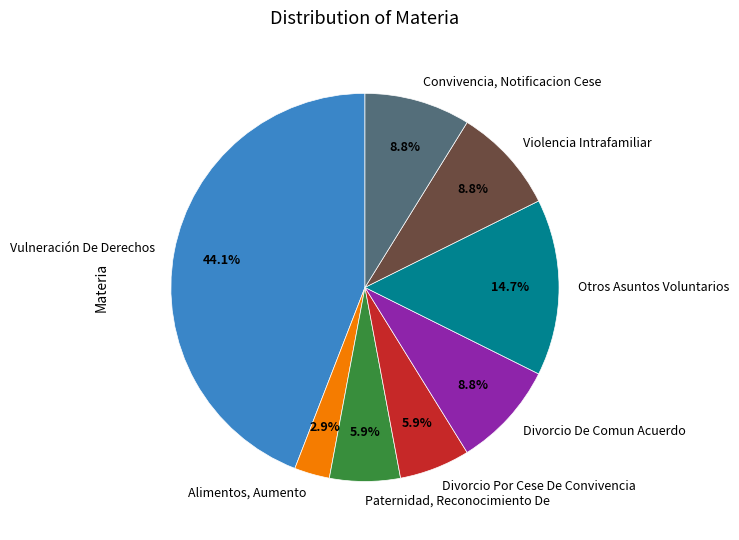

To the nearest percent, what portion does Divorcio Por Cese De Convivencia represent?

6%